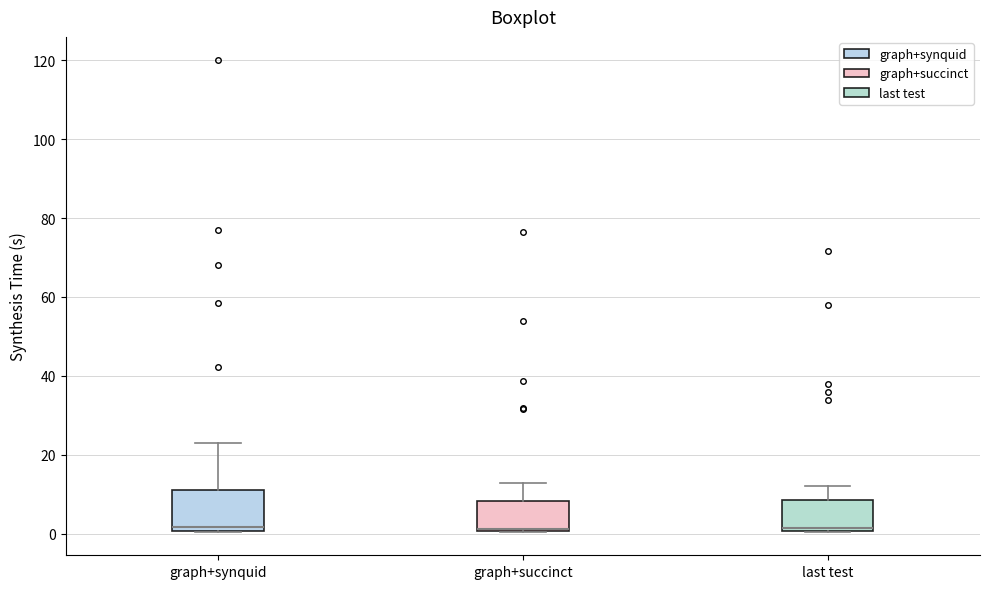

Reading left to right, transcribe this box plot: for each box, give where its median line is, the range the box spans, and where its two whiskers end, as read against the y-axis. The values are not printed on the chart, so give them approximately, as read against the axis.

graph+synquid: median 2, box 0 to 12, whiskers 0 to 22
graph+succinct: median 2 (drawn on the box's lower edge), box 0 to 8, whiskers 0 to 12
last test: median 2, box 0 to 8, whiskers 0 to 12